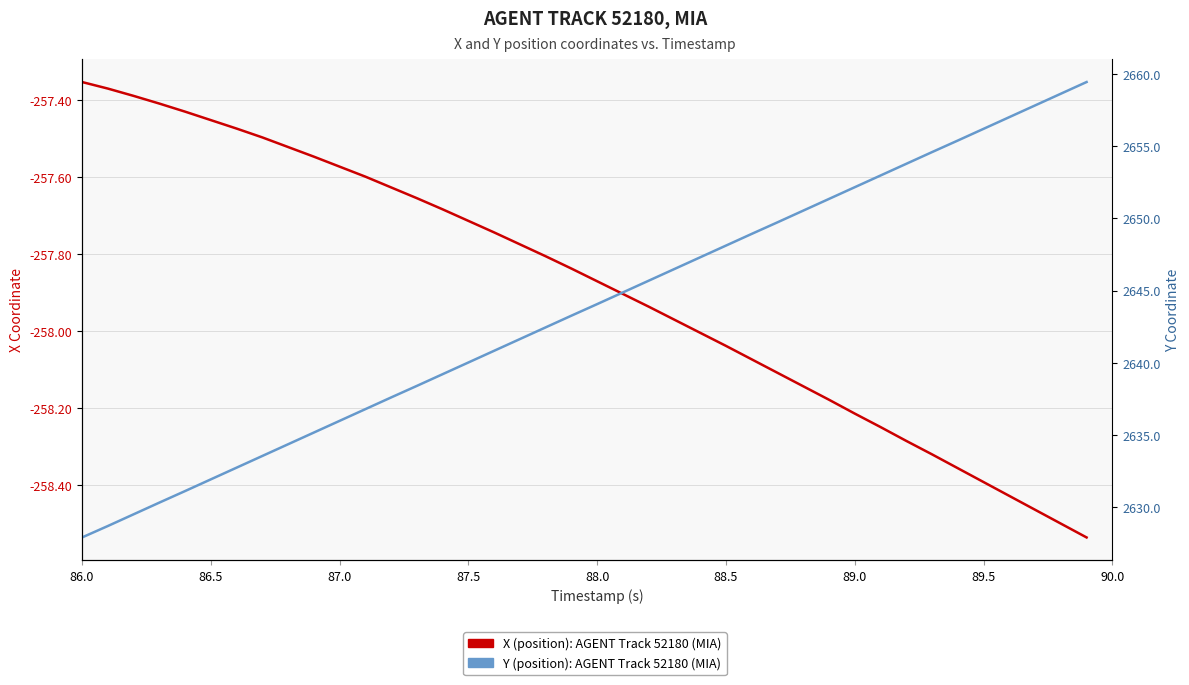

Rank the series by their maximum value, from highest to lowest.

Y (position) — AGENT Track 52180, MIA, X (position) — AGENT Track 52180, MIA